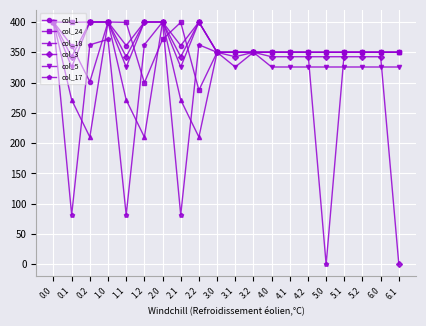

The col_1 series shows 620.6 at 0.0. True or false?

False